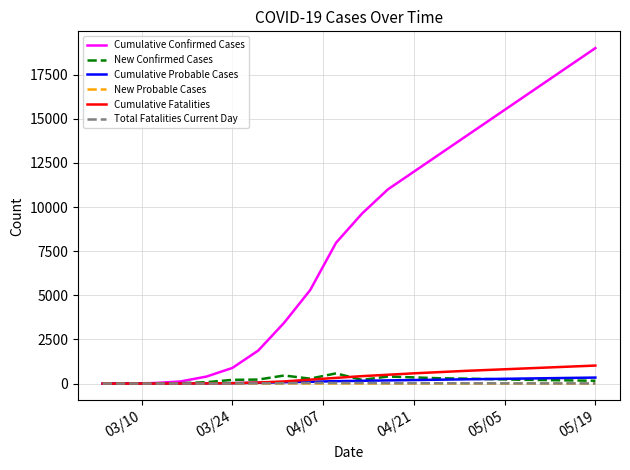

What is the maximum value for New Confirmed Cases?

578